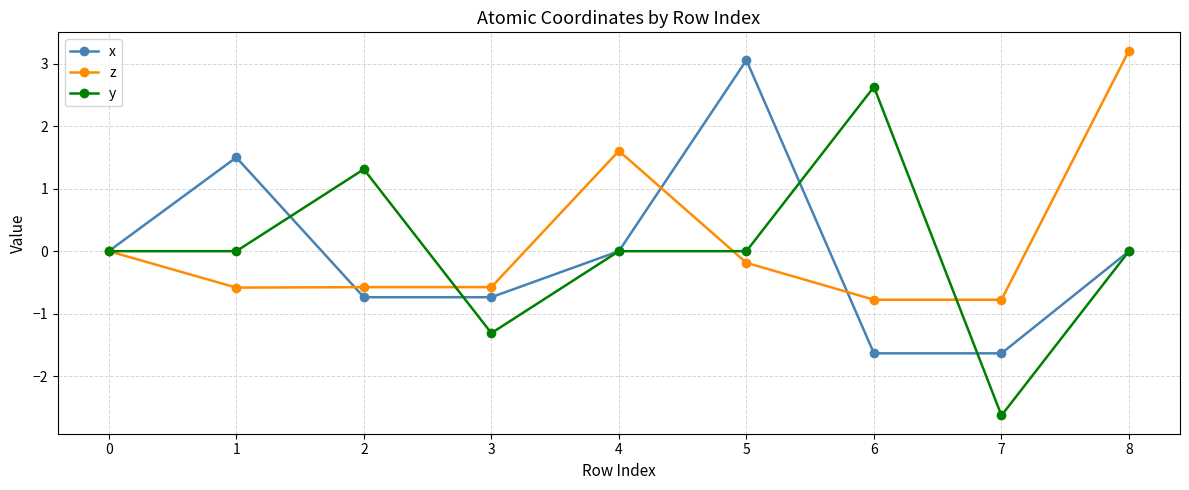

Rank the series at 1 from highest to lowest value.

x, y, z